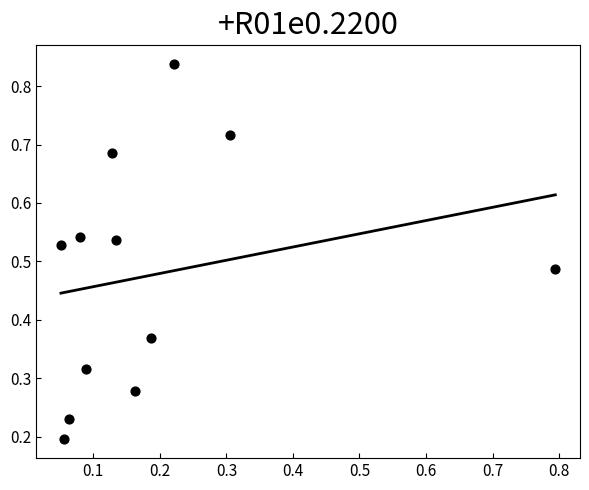

What is the range of Y values (max minus min)?

0.6